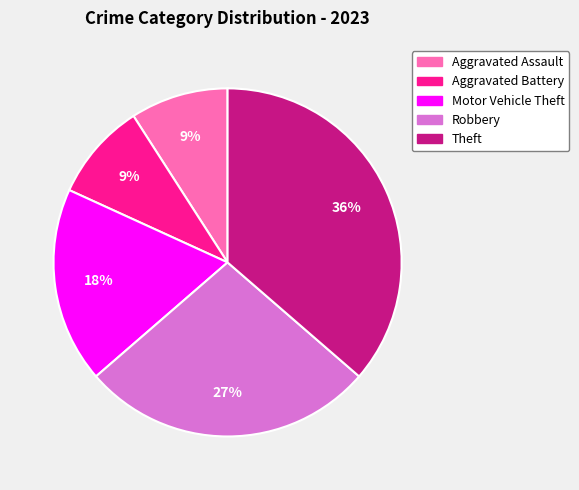

To the nearest percent, what is the combined percentage of Theft and Motor Vehicle Theft?

55%